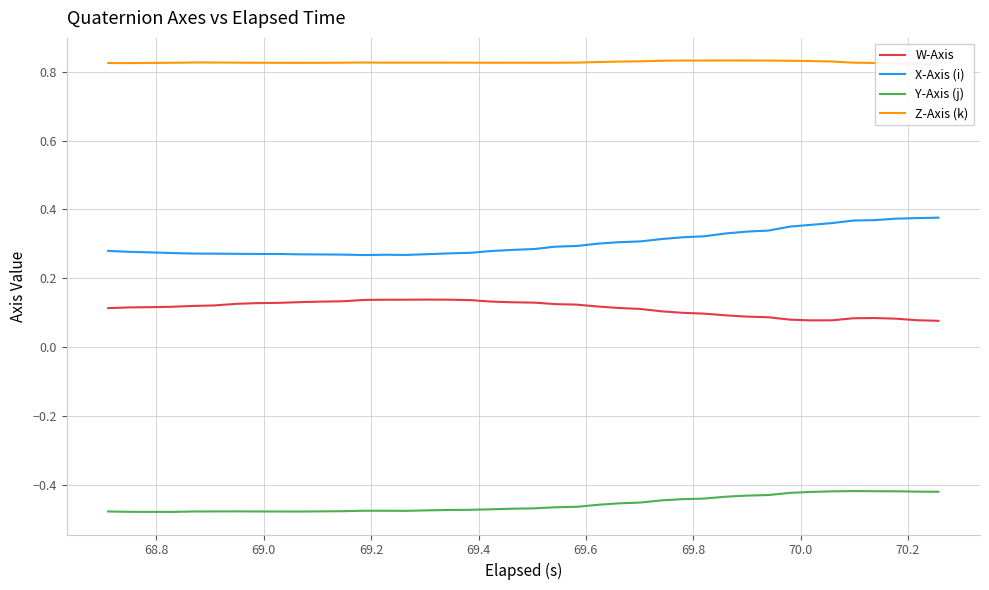

True or false: W-Axis and X-Axis (i) intersect in this chart.

False